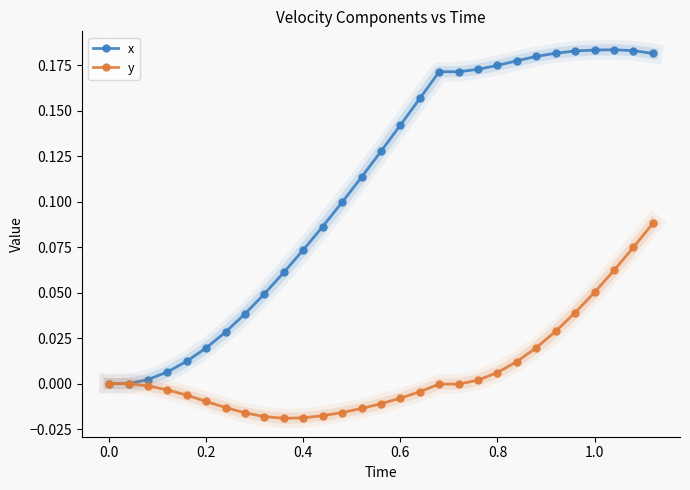

Which series has the largest total across all categories?

x